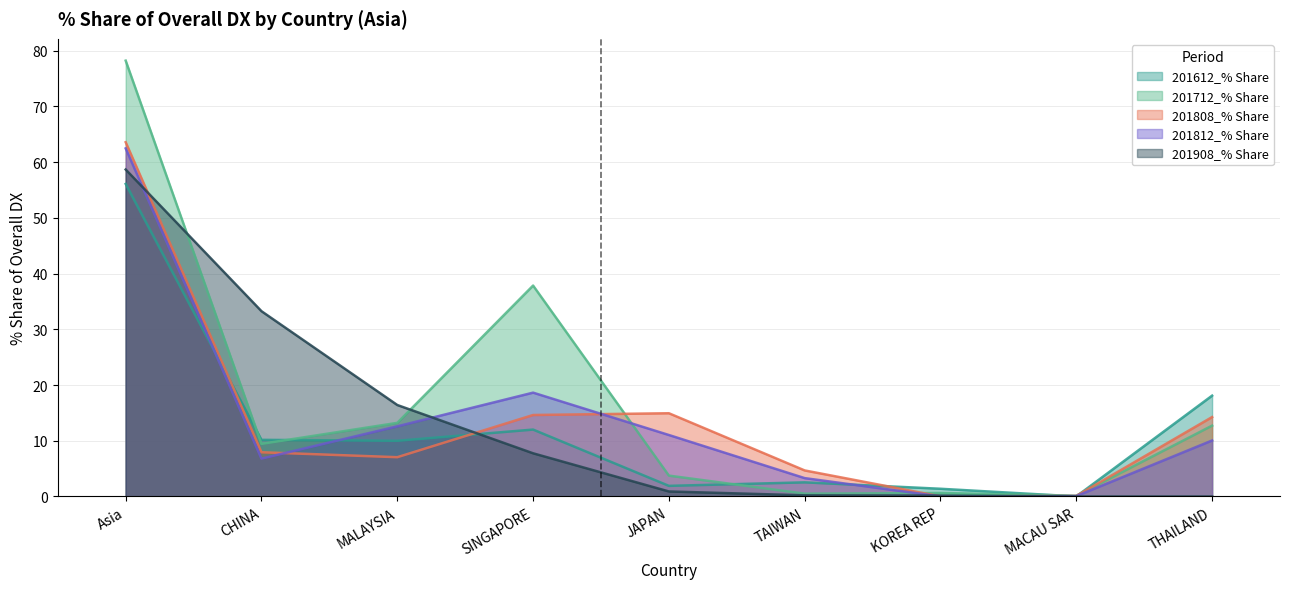

The value of 201908_% Share at CHINA is 7.8. True or false?

False